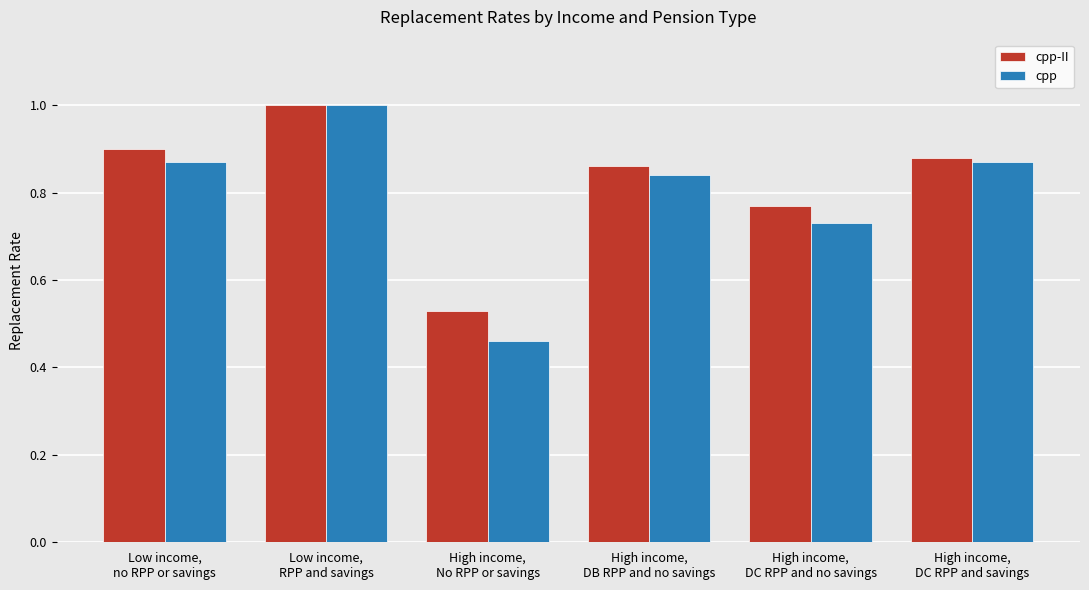

Which series has the largest range (max minus min)?

cpp